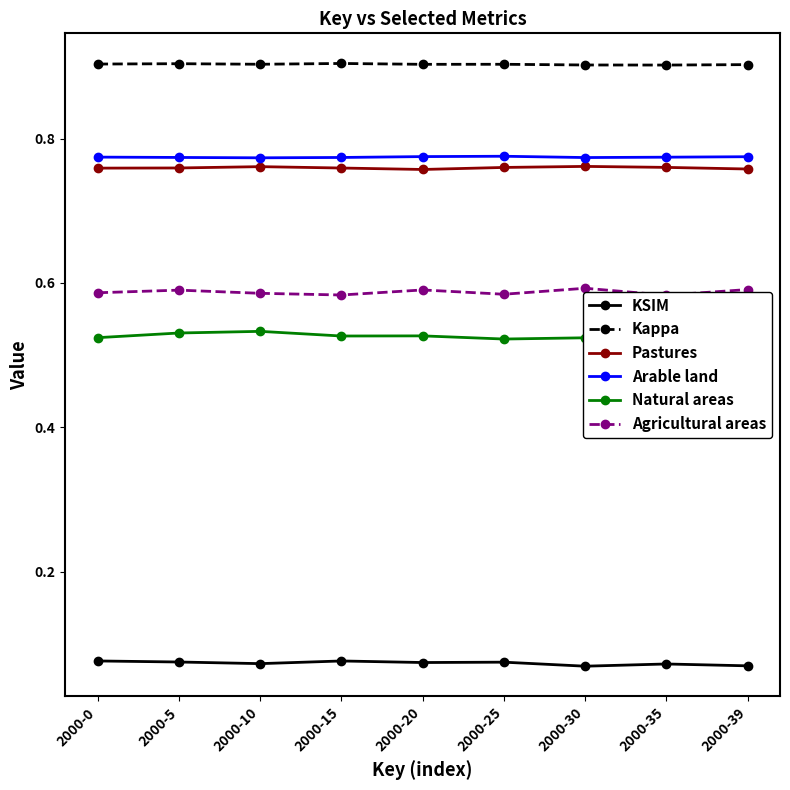

Which has a higher value, 2000-30 or 2000-15?

2000-15